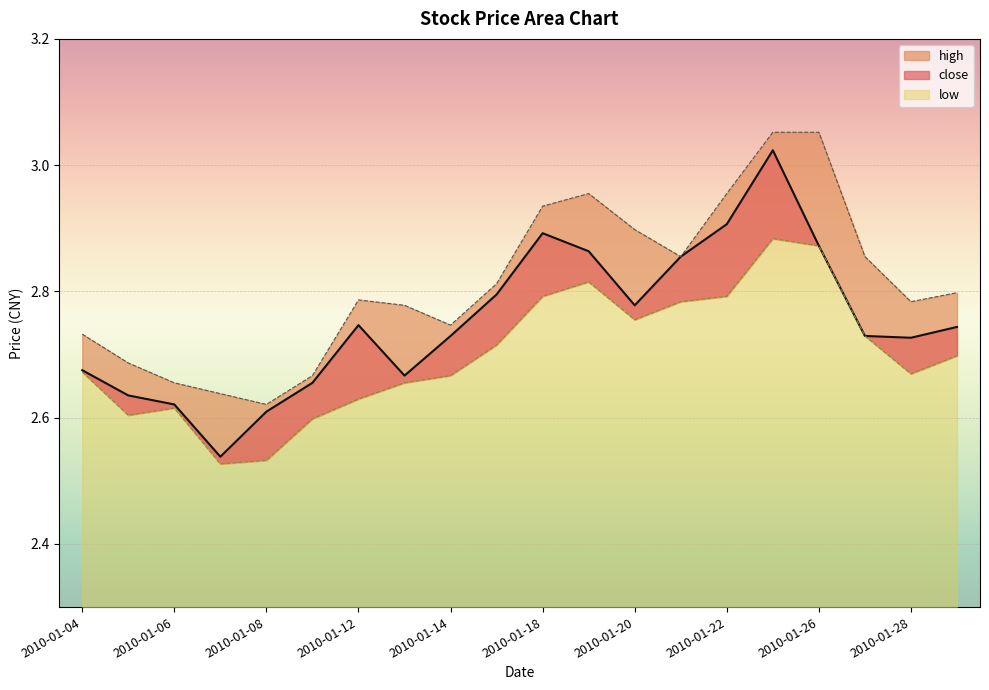

List the series in order of their peak value, lowest first.

low, close, high